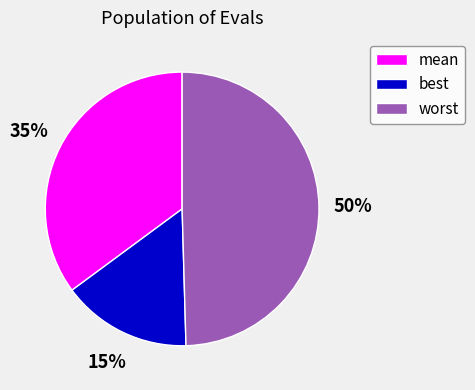

To the nearest percent, what is the combined percentage of worst and best?

65%